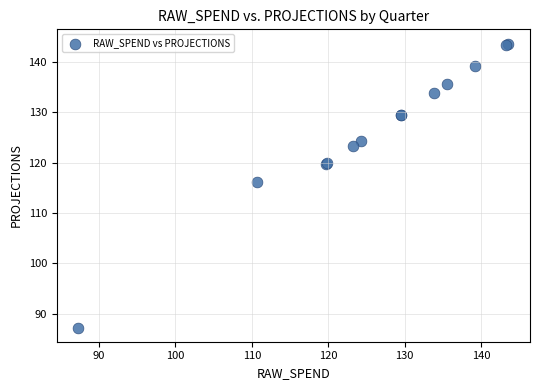

What Y value in the scatter plot is closest to 115?

116.2